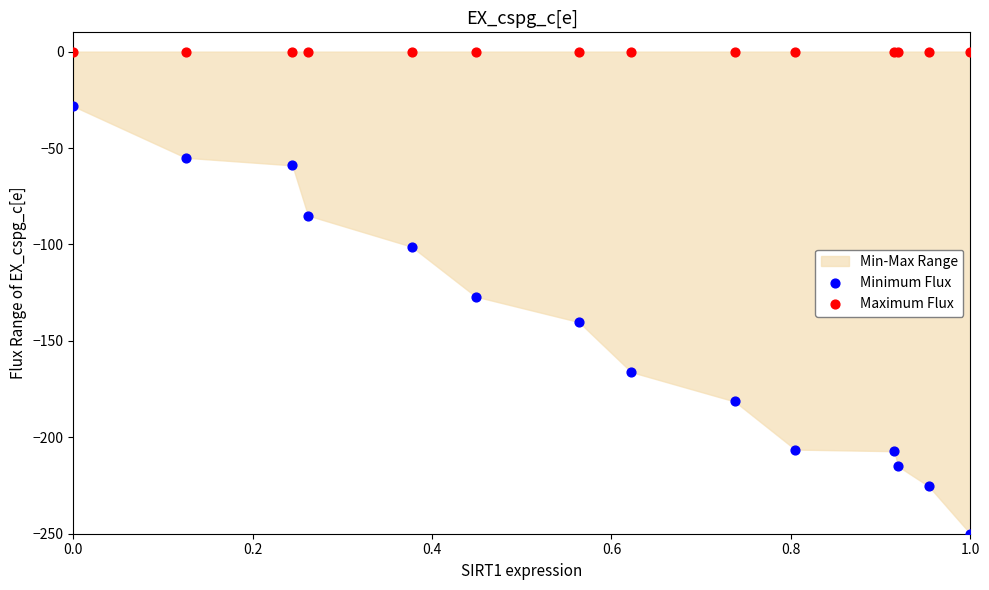

Which series contains the lowest Y value?

Minimum Flux